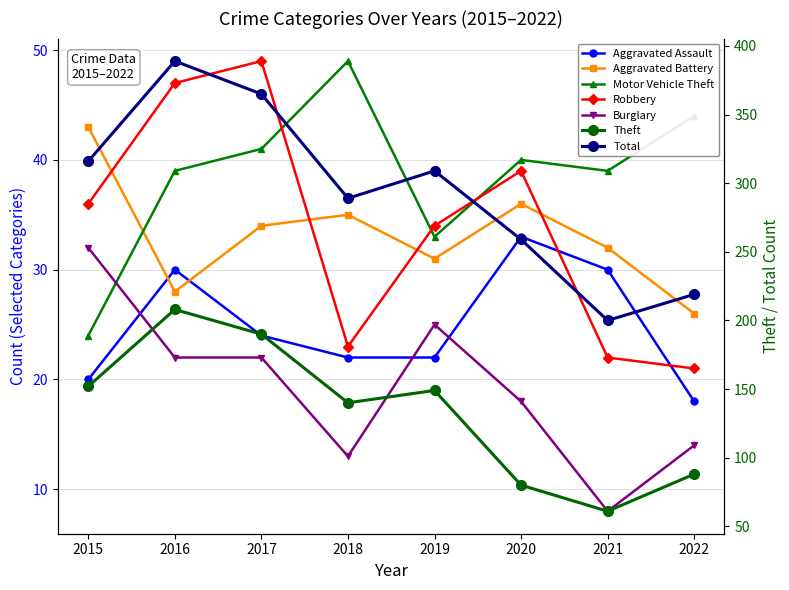

Is the value of Total at 2022 greater than the value of Theft at 2017?

Yes